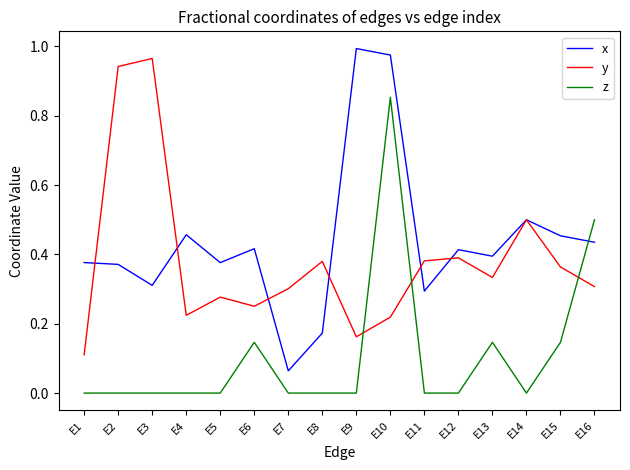

What is the sum of the x values at E2 and E4?

0.8